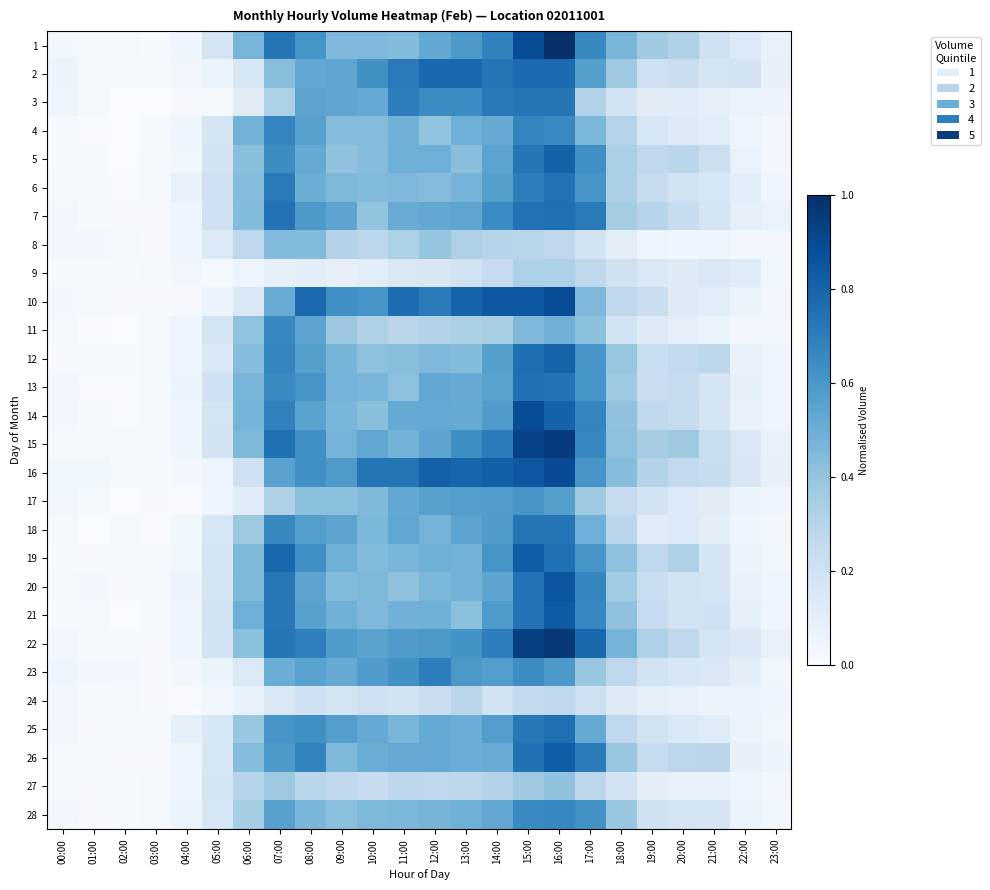

Count the number of categories in the chart.

24